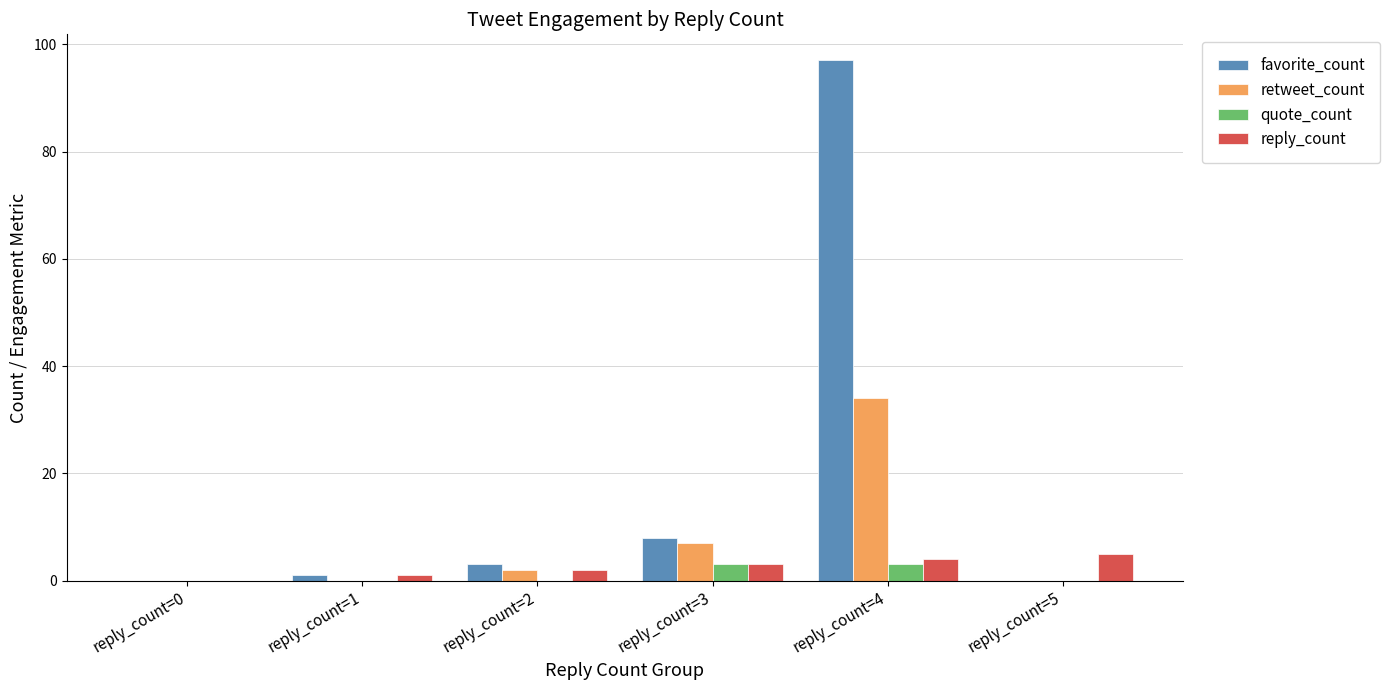

Which series has the largest total across all categories?

favorite_count